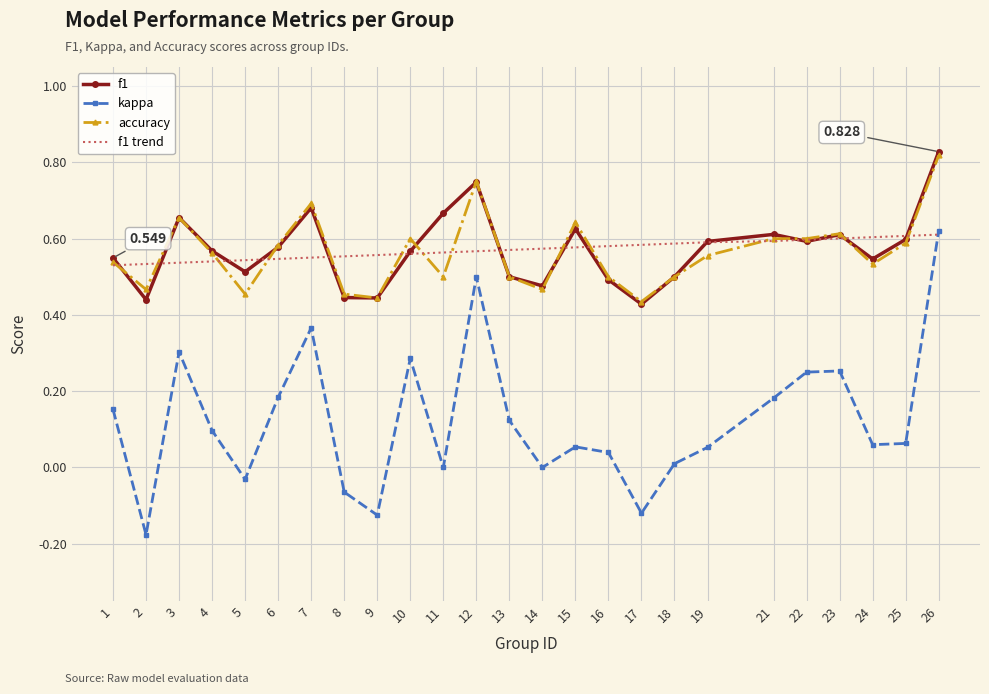

Is the value of f1 trend at 11 greater than the value of accuracy at 3?

No